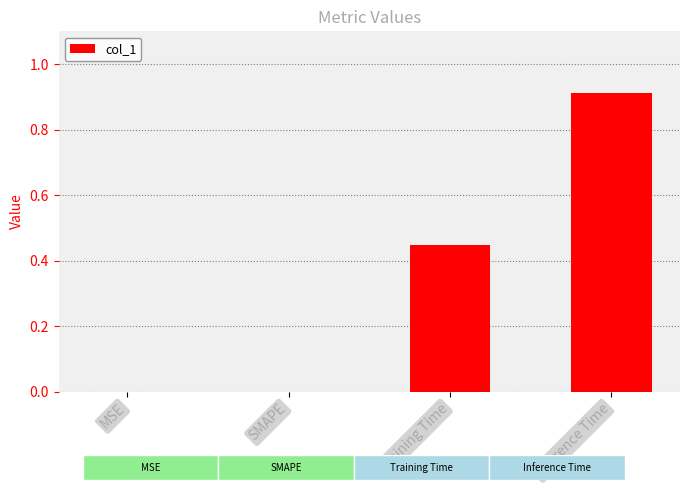

Reading right to left, extract all data points from this chart.

0.9	0.4	0.0	0.0